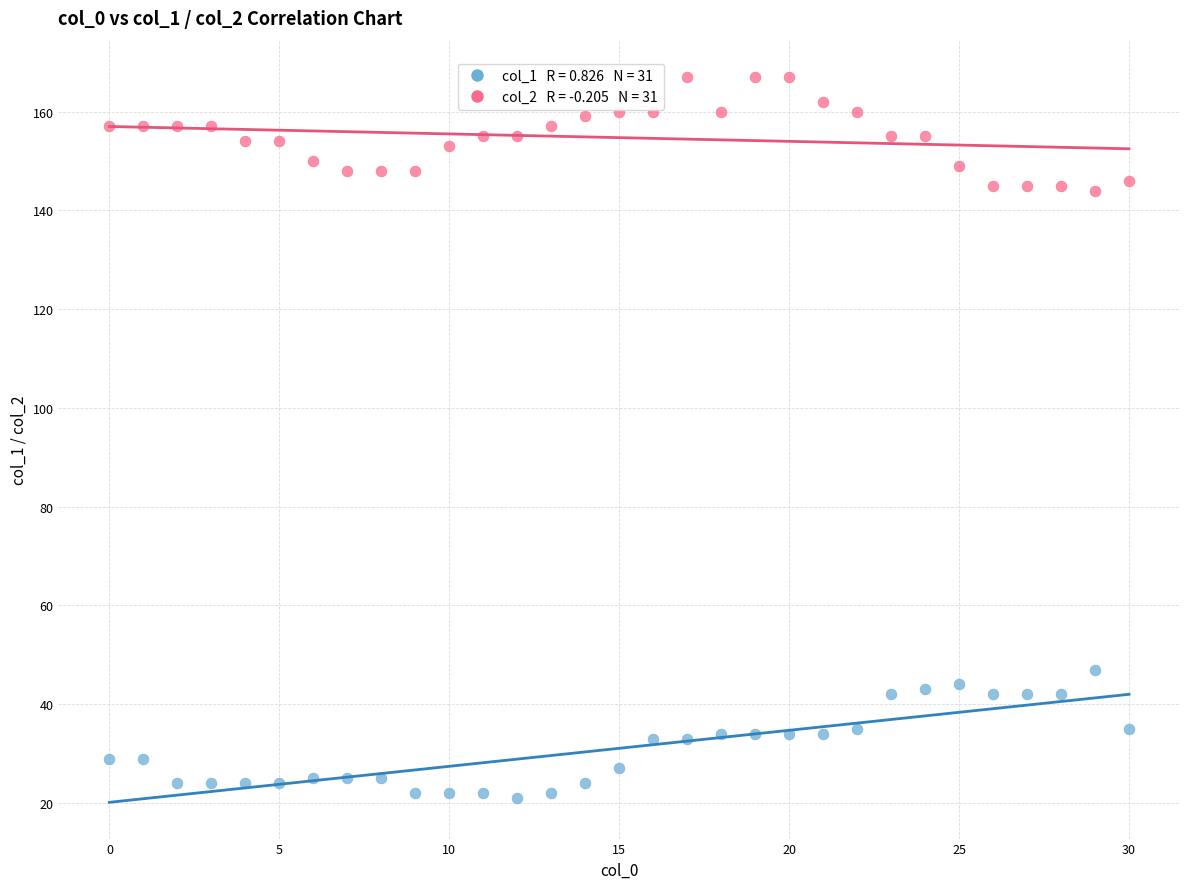

Across all data points, what is the range of Y values (max minus min)?

146